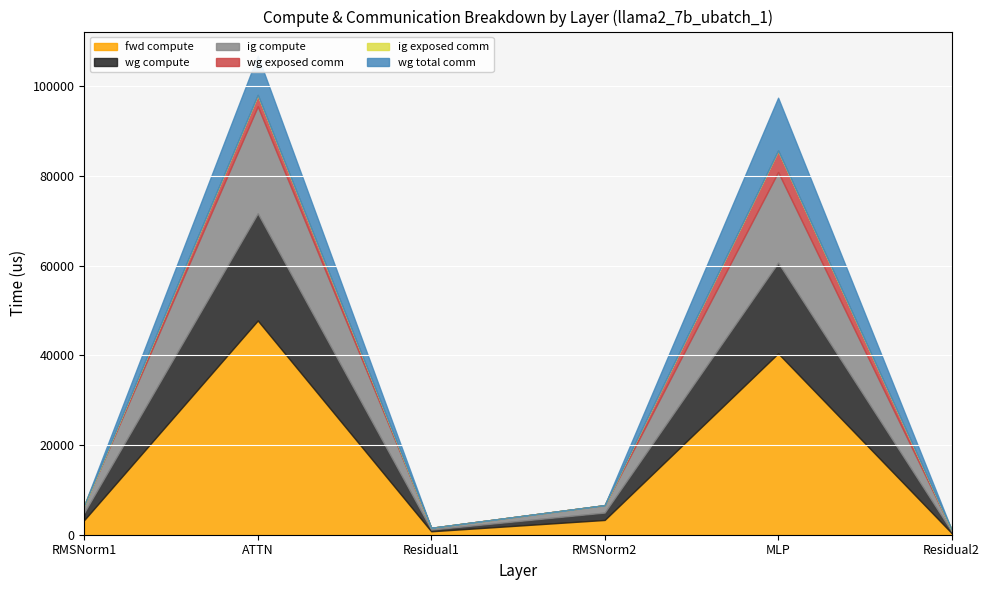

What is the sum of all wg exposed comm values?

7297.2